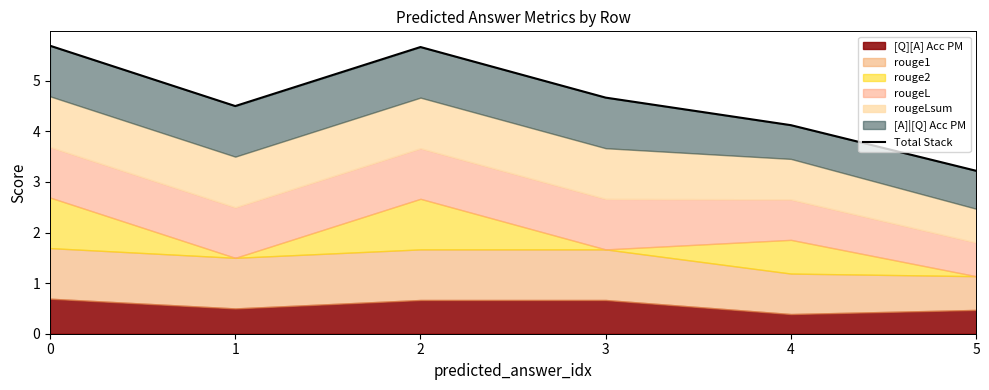

What is the difference between the second highest and minimum values?

2.4